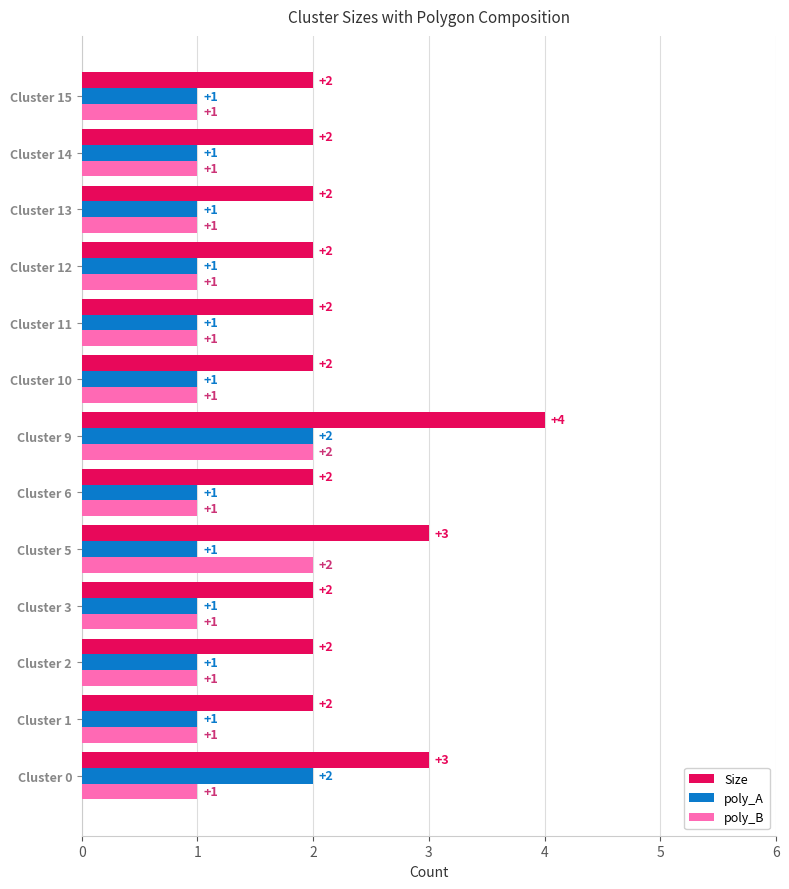

What is the approximate value of Size at Cluster 0?

3